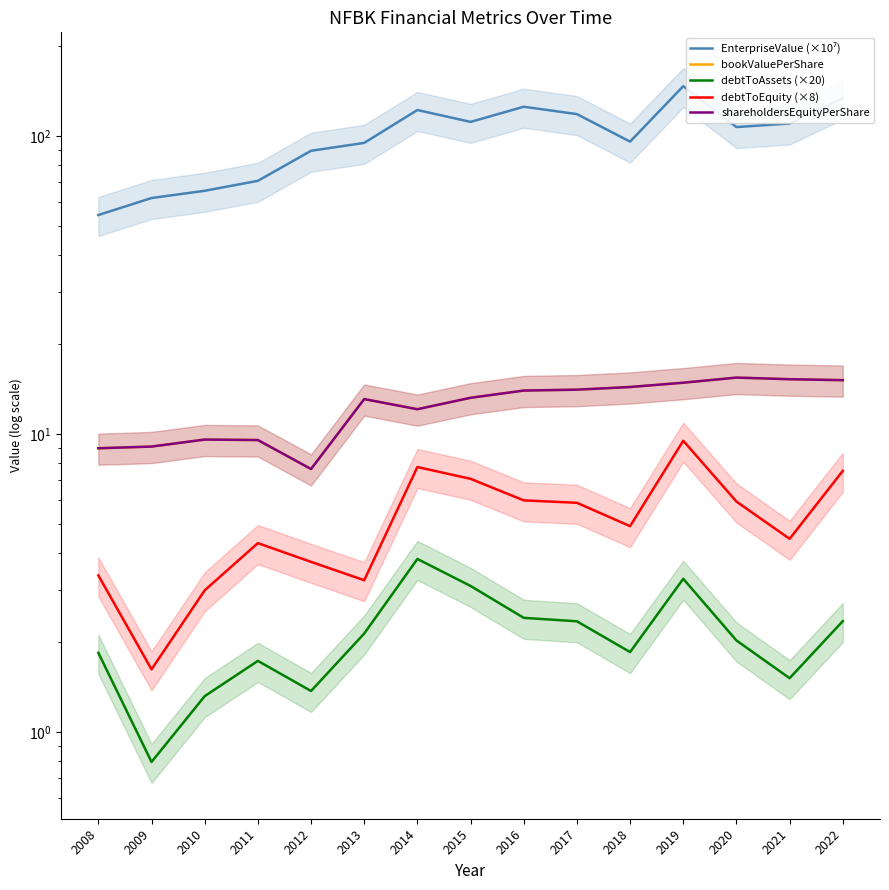

Is the value of debtToEquity (×8) at 2008 greater than the value of shareholdersEquityPerShare at 2017?

No